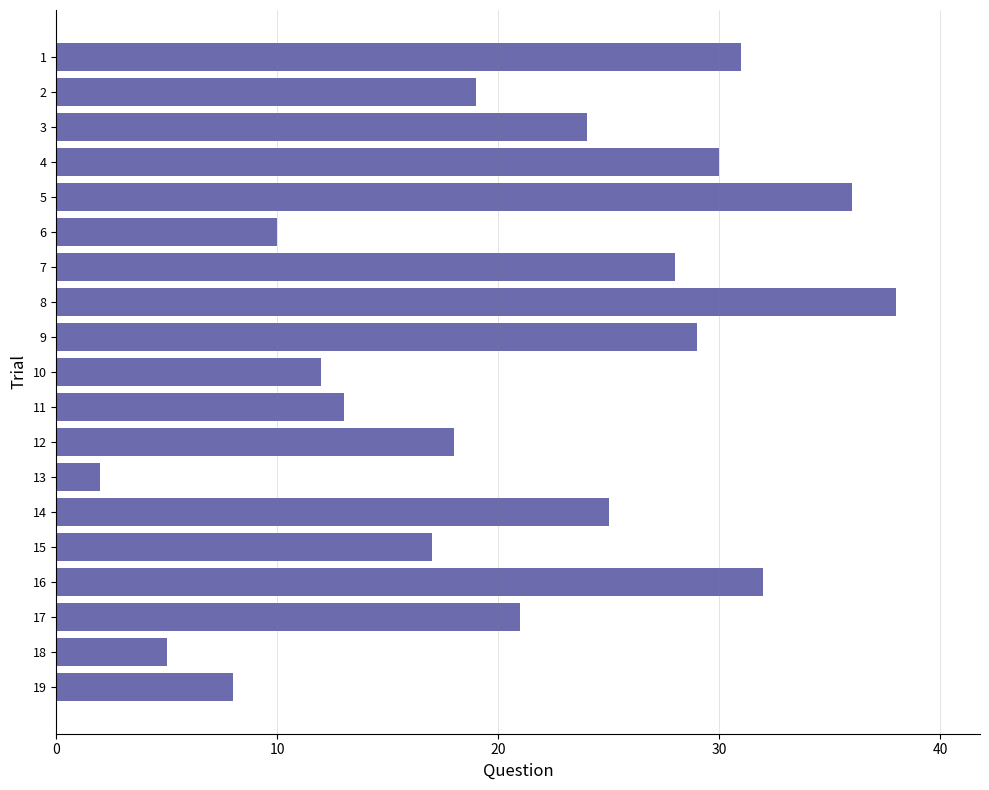

List the labels in order of value, largest first.

8, 5, 16, 1, 4, 9, 7, 14, 3, 17, 2, 12, 15, 11, 10, 6, 19, 18, 13